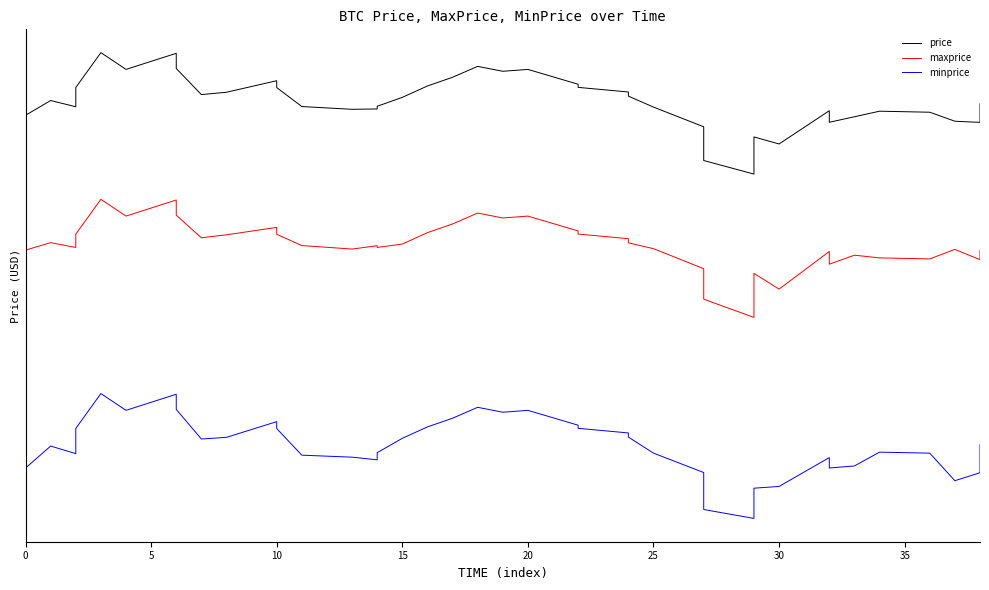

At how many categories does at least one series exceed -594?

39